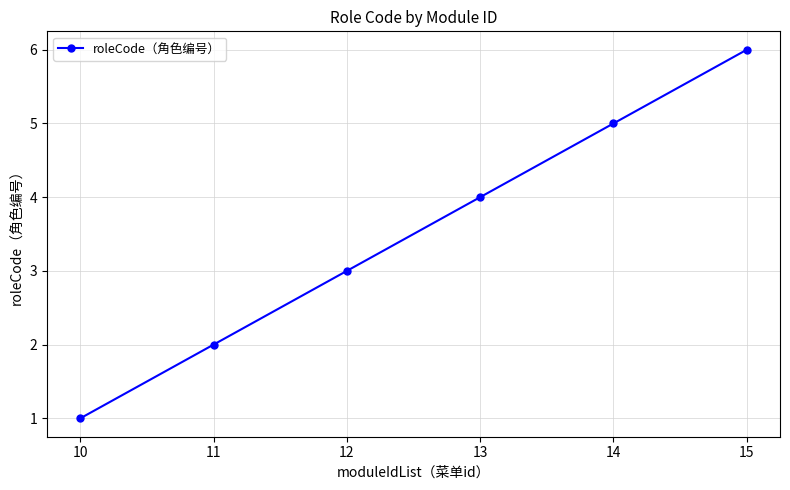

How many lines are shown in the chart?

1